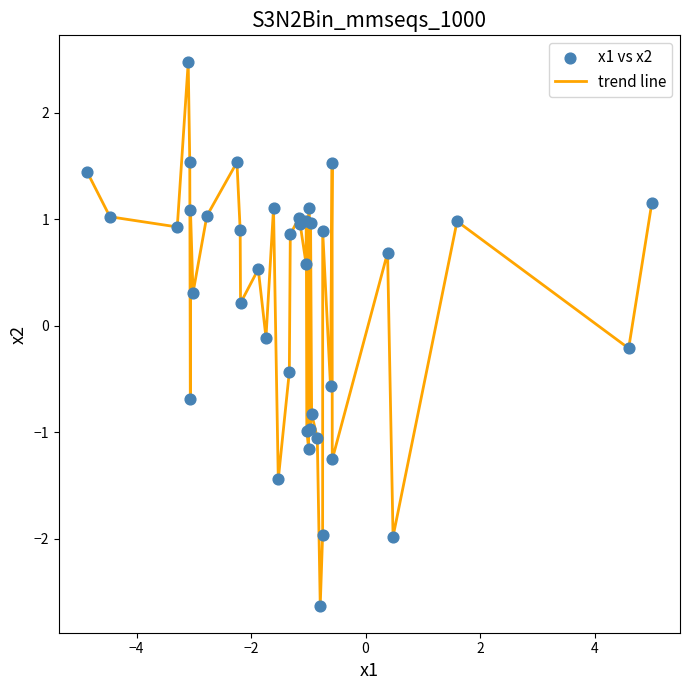

What is the smallest value displayed?

-2.6